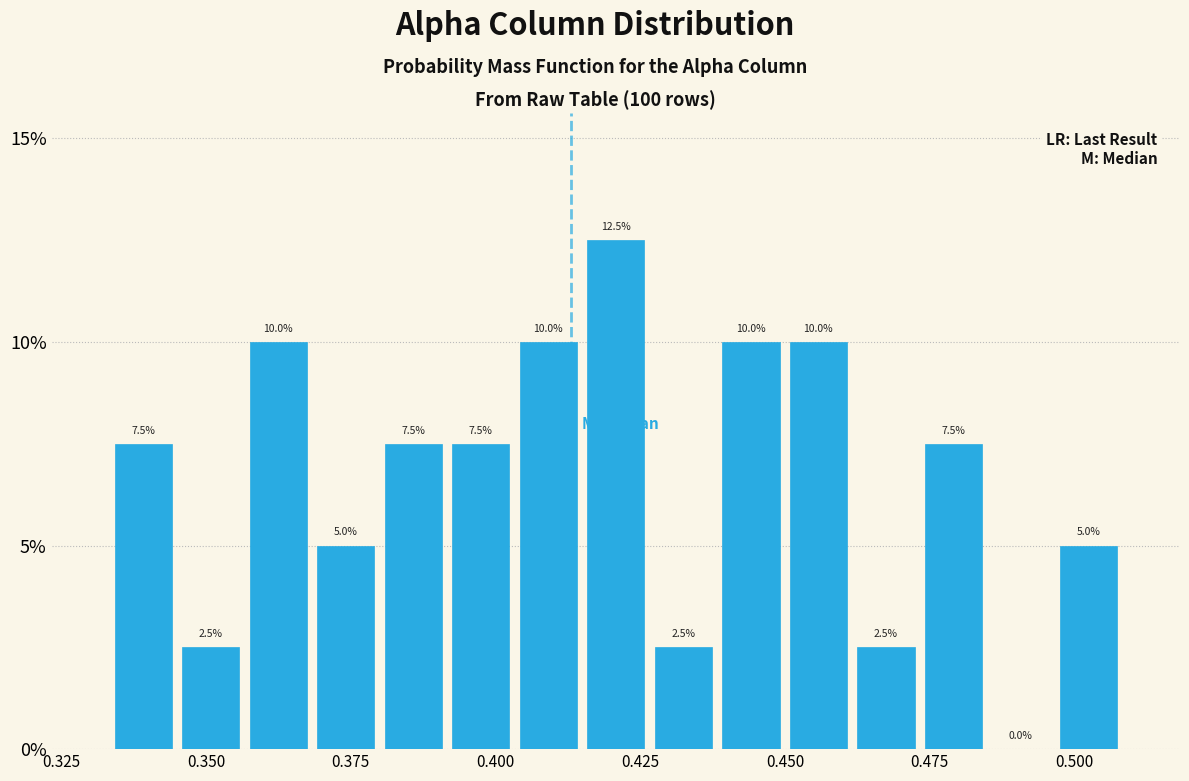

Read against the x-axis, roughly where is the centre of the tallest bar?

0.420